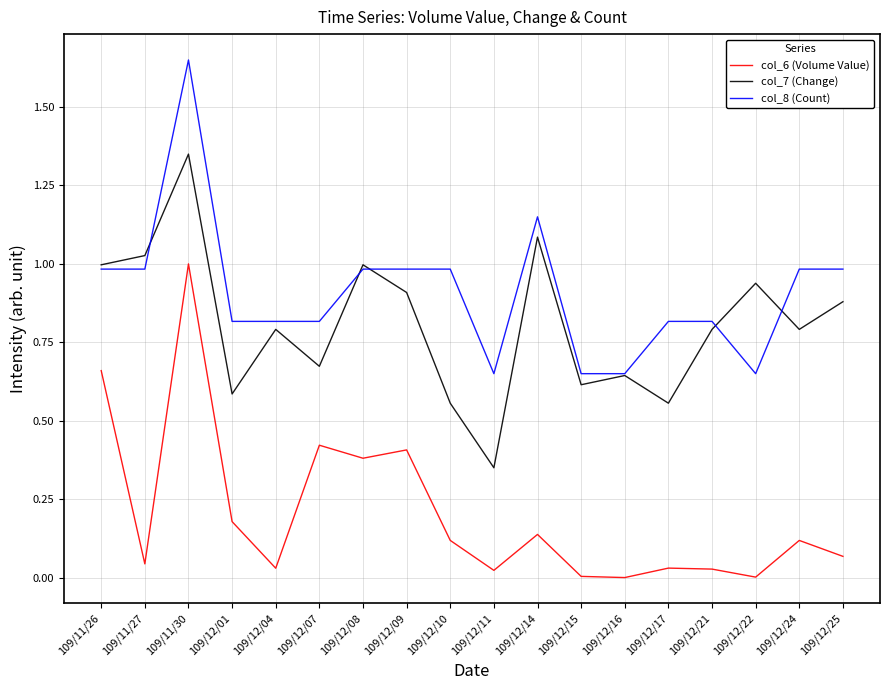

True or false: col_6 (Volume Value) and col_7 (Change) cross at least once.

False